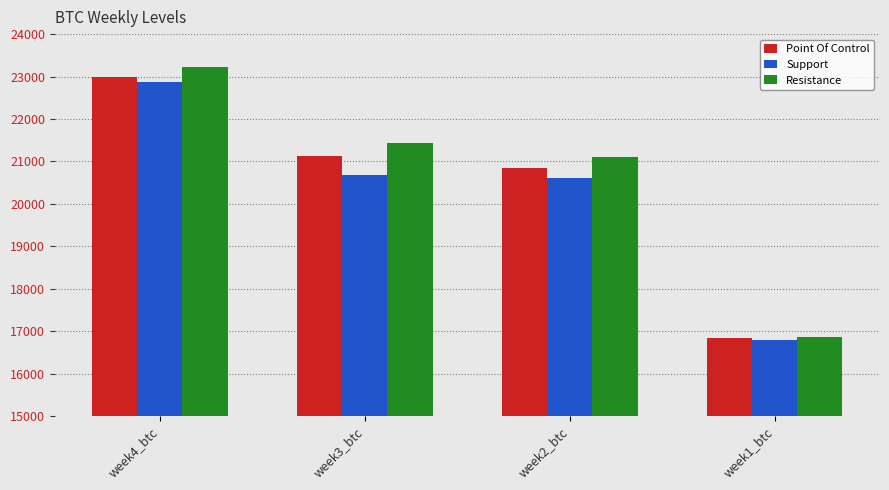

The value of Resistance at week1_btc is 16873.3. True or false?

True